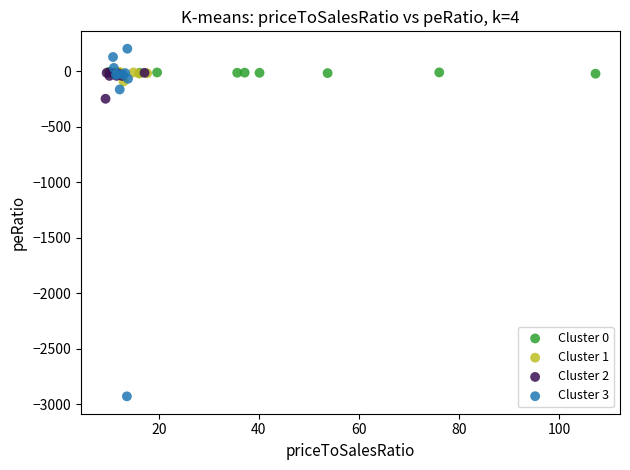

Which series has the widest spread of Y values?

Cluster 3